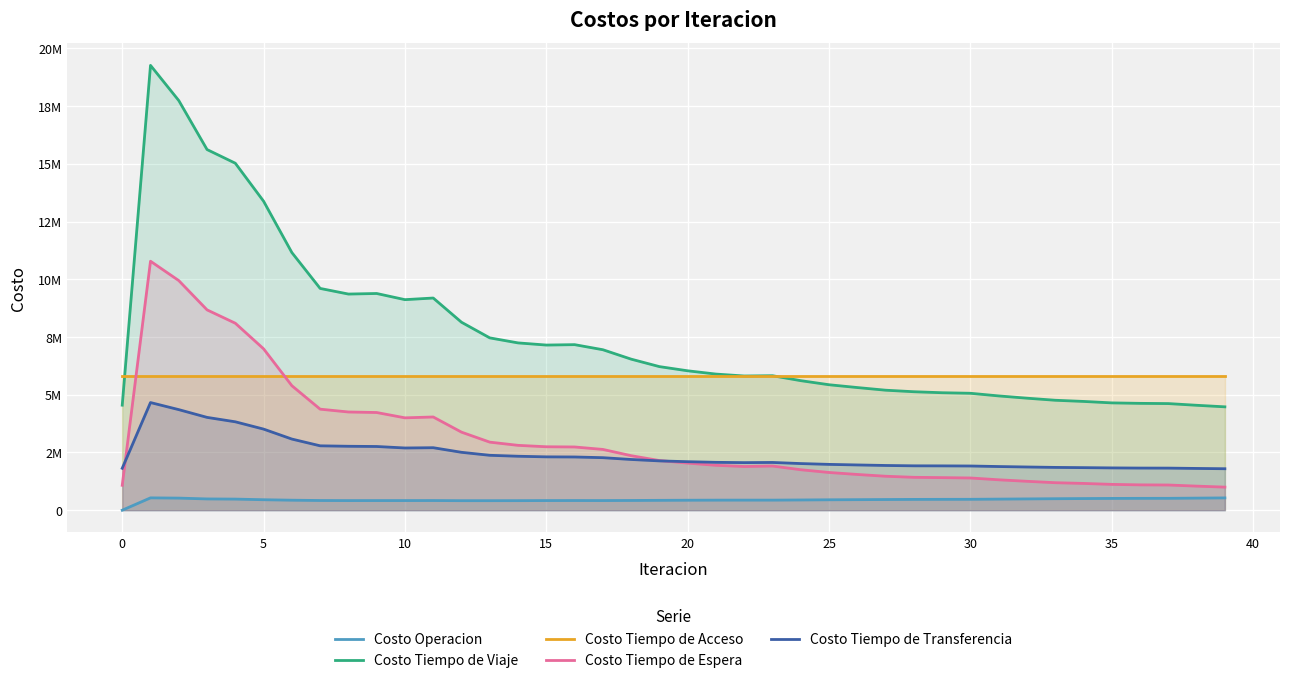

How many values in the Costo Tiempo de Viaje series exceed 6038245?

20